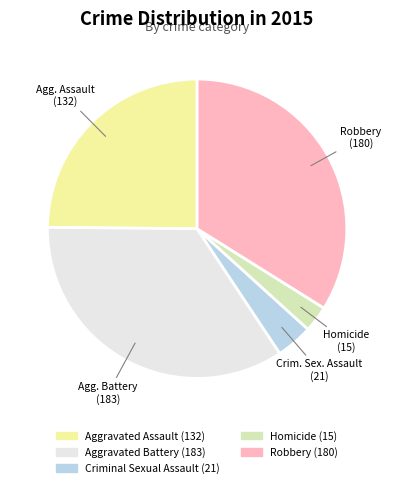

What is the largest slice in the pie chart?

Aggravated Battery